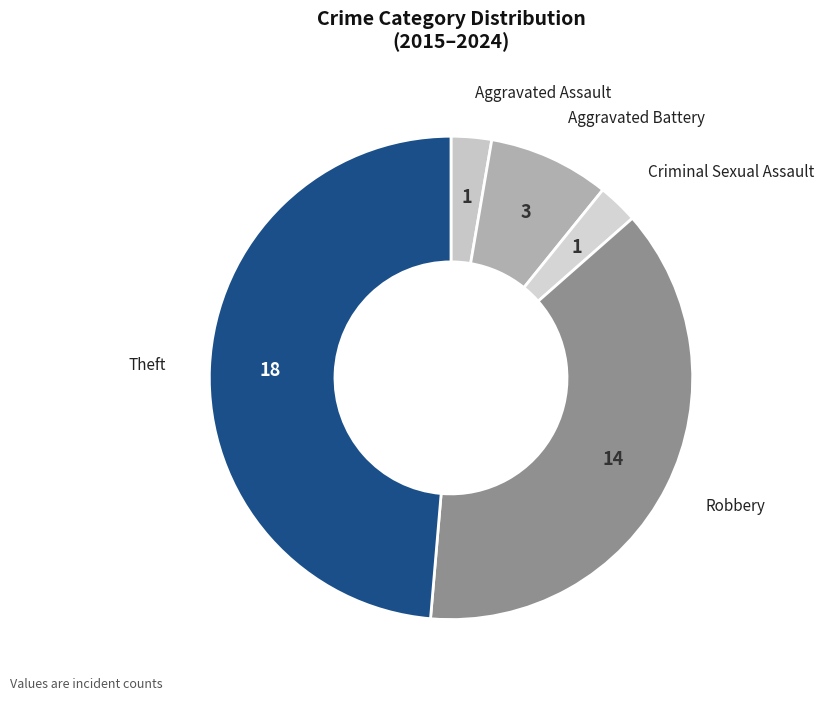

Which slice is the largest?

Theft